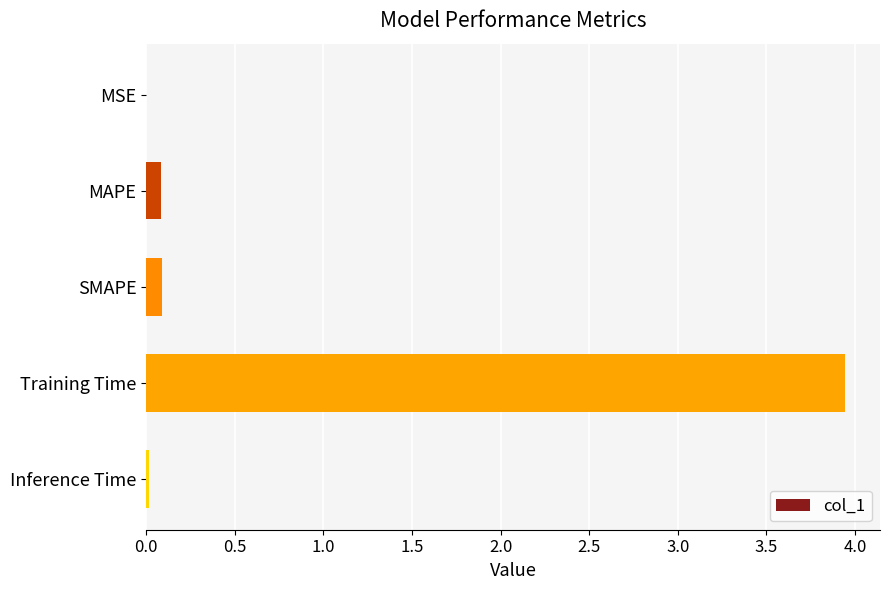

What is the sum of all values?

4.1